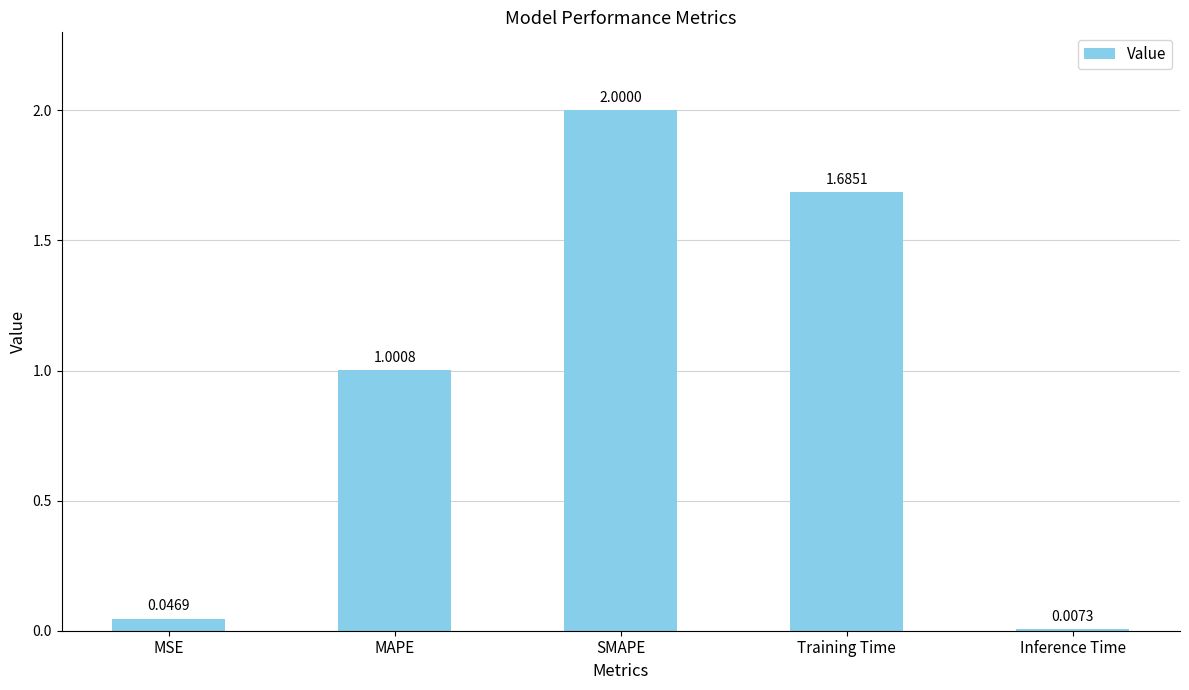

Count the number of categories in the chart.

5